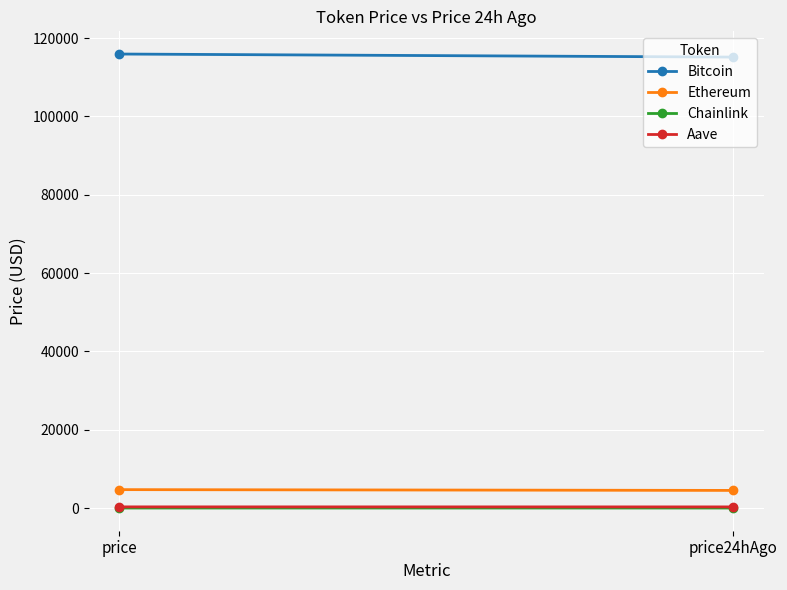

How many distinct data groups are displayed?

4